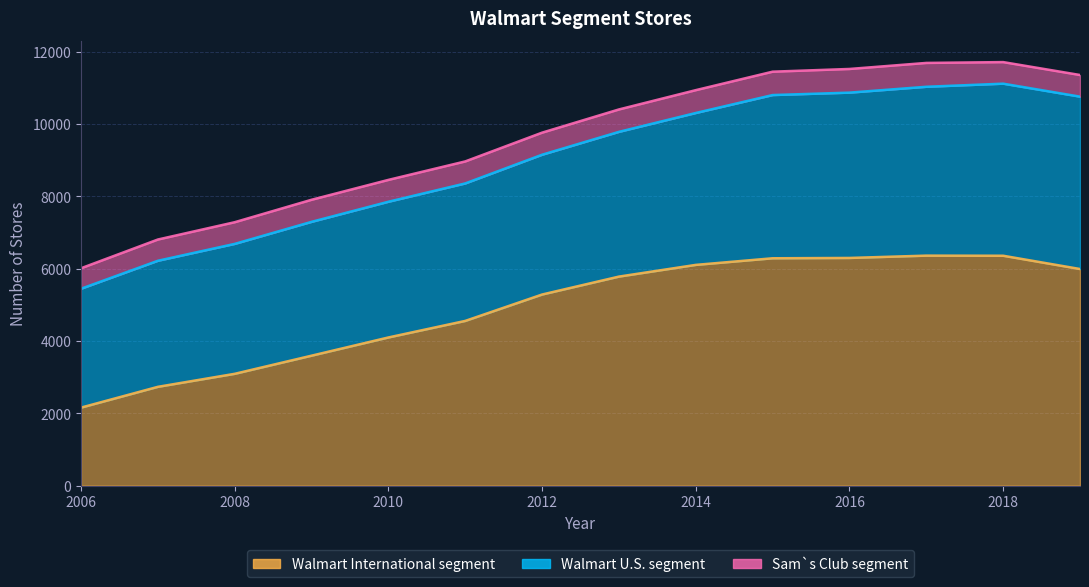

At which category is the sum across all series the highest?

2018